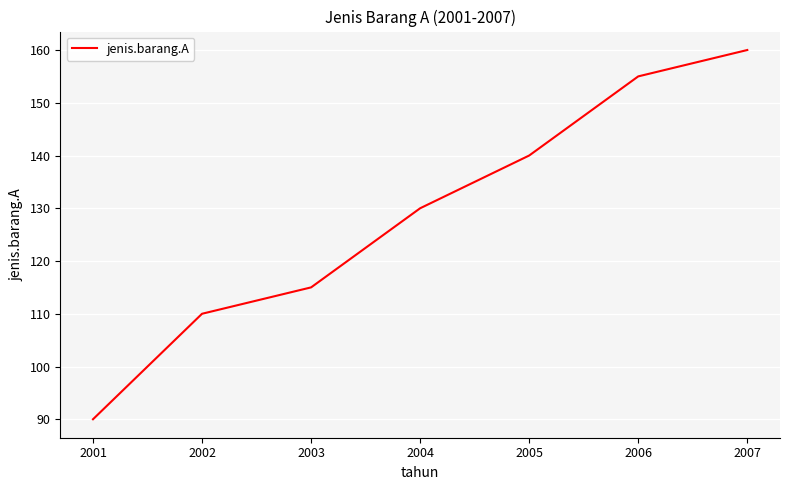

Is it true that the value at 2002 is 110?

True